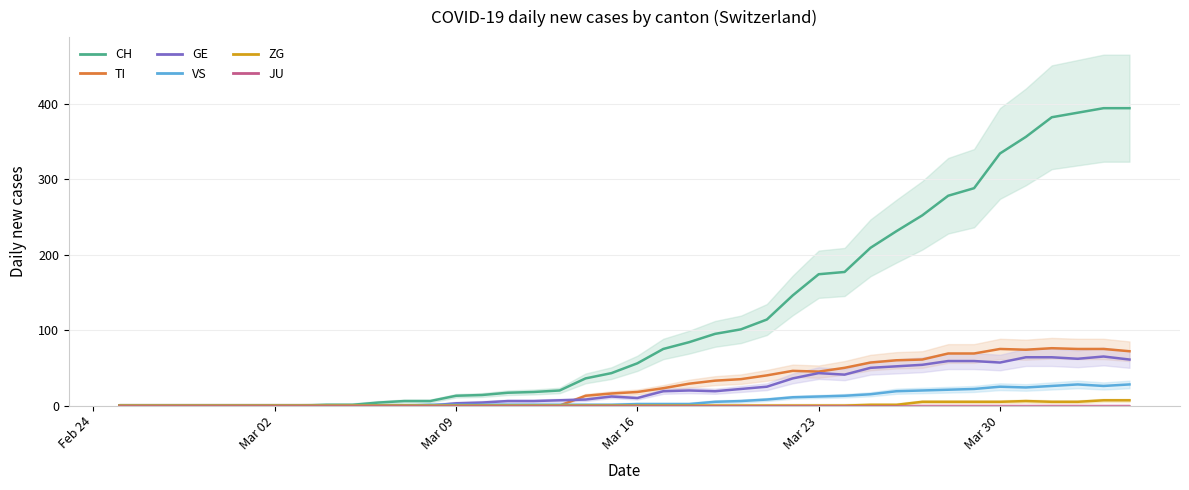

Is the value of CH at 21 greater than the value of TI at 34?

No